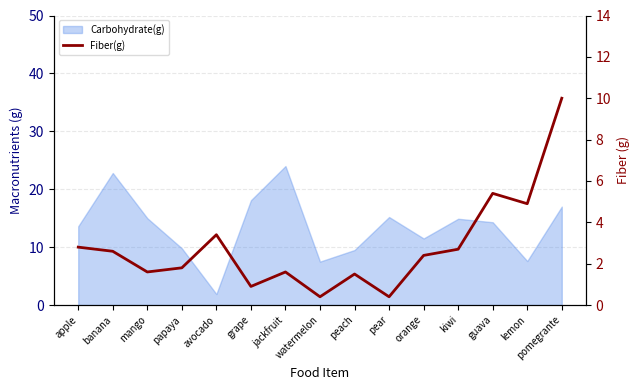

What is the label of the 2nd point from the right?

lemon